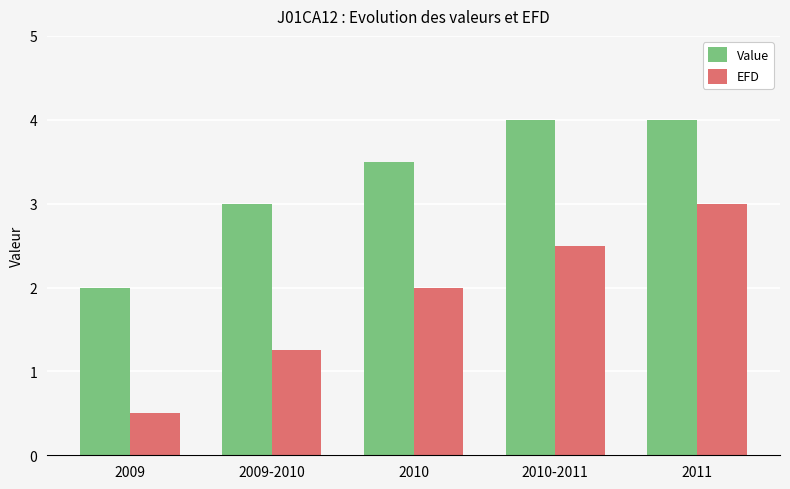

The Value series shows 4.0 at 2011. True or false?

True